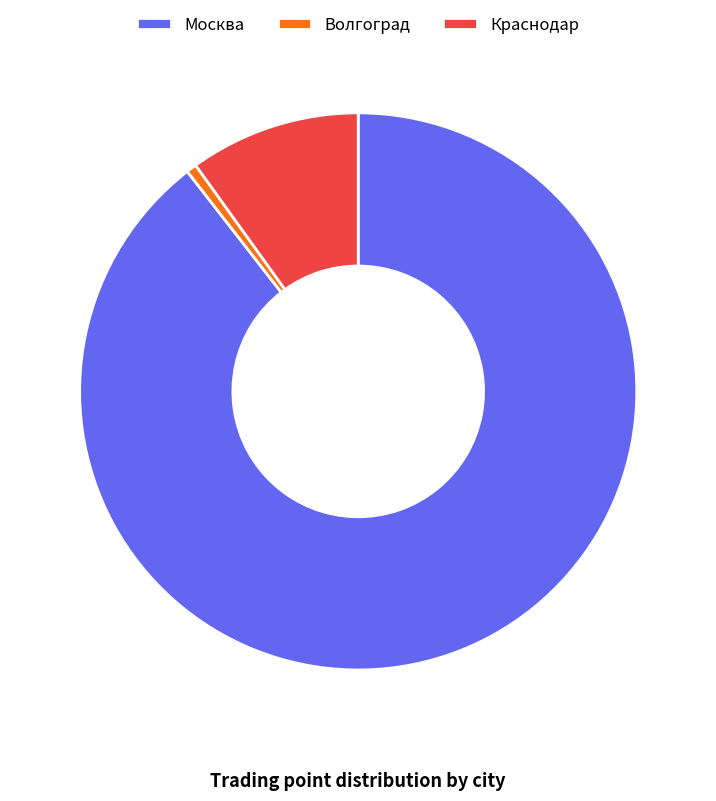

Which category has the smallest portion of the pie?

Волгоград